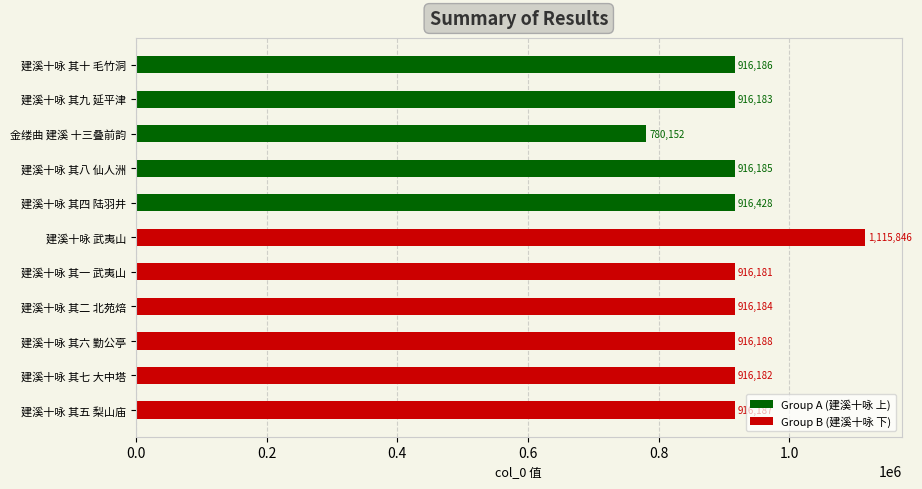

At which label does the data first exceed 916185?

建溪十咏 其十 毛竹洞